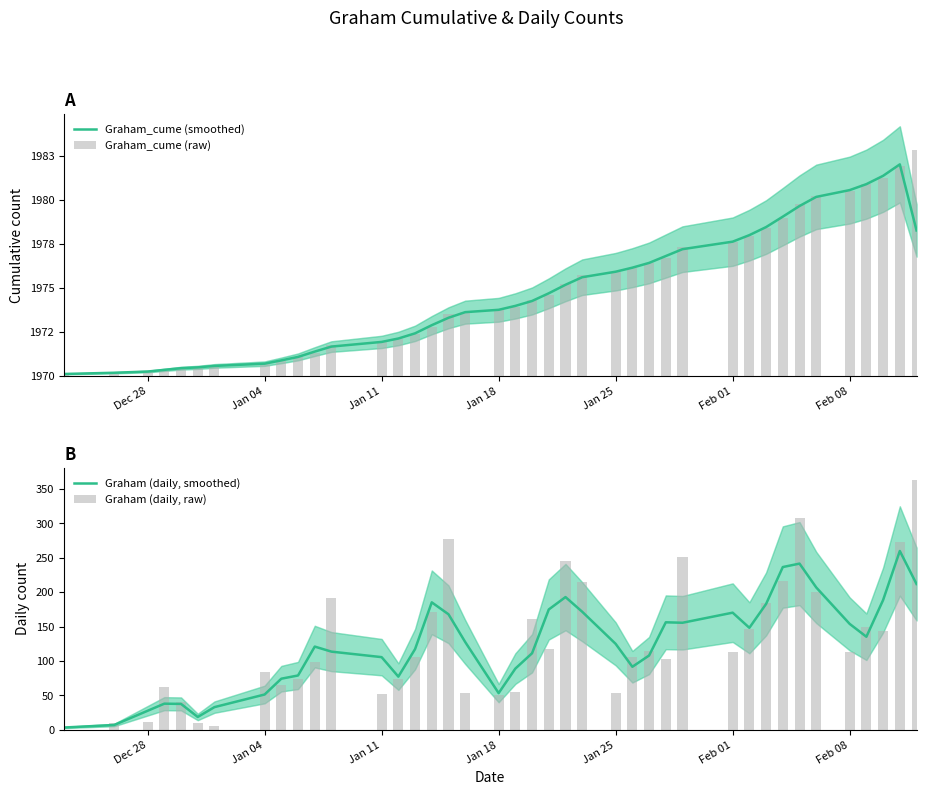

The value of Graham (daily, smoothed) at Jan 18 is 37.1. True or false?

False